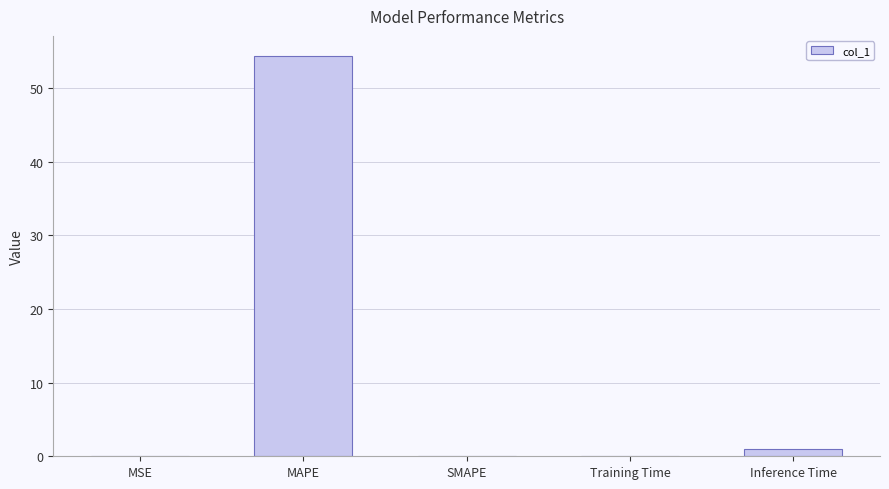

What is the average value?

11.1